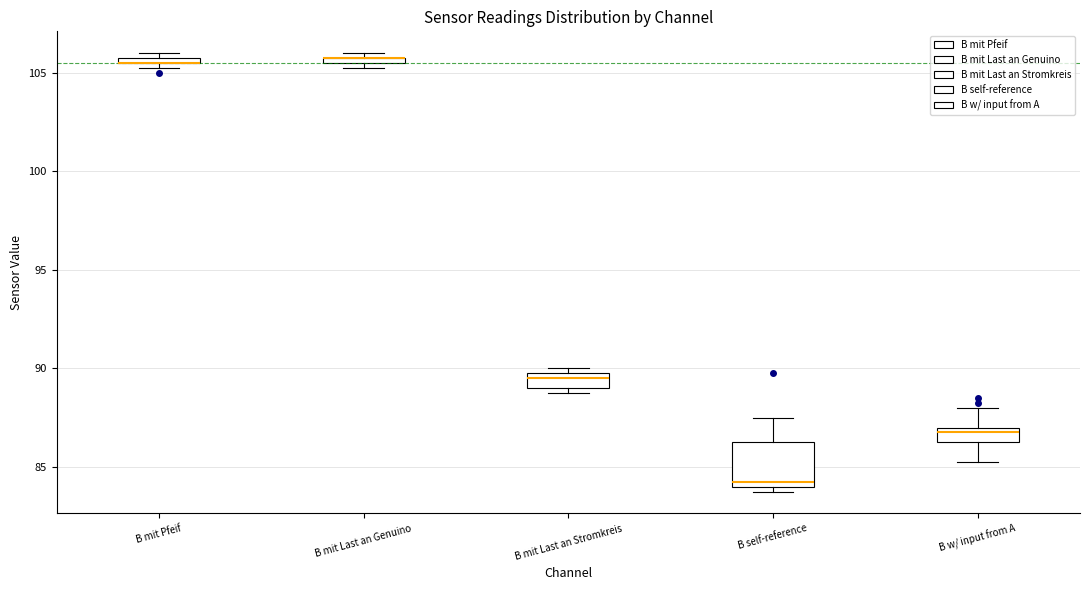

Which box is the tallest, from its lower edge to its upper edge?

B self-reference